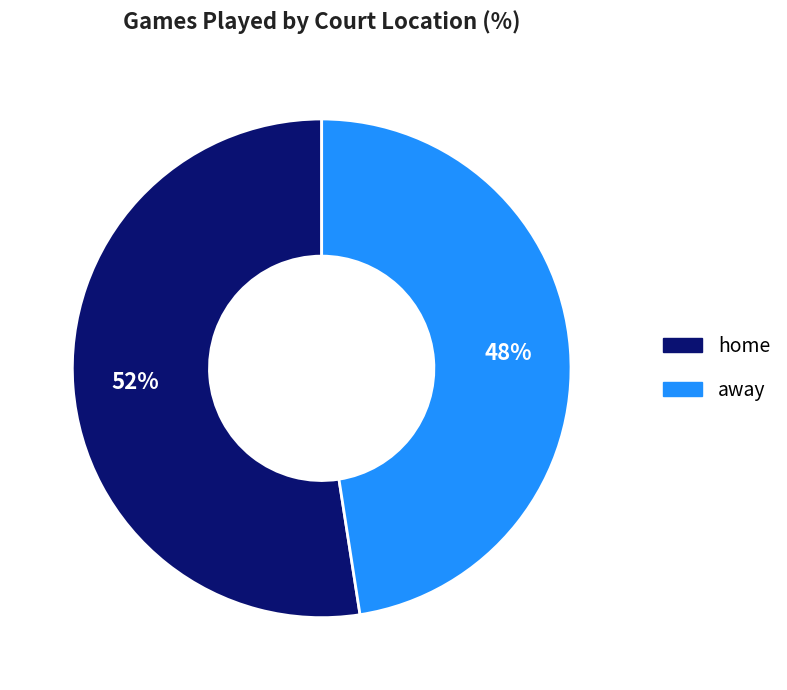

To the nearest percent, what portion does home represent?

52%